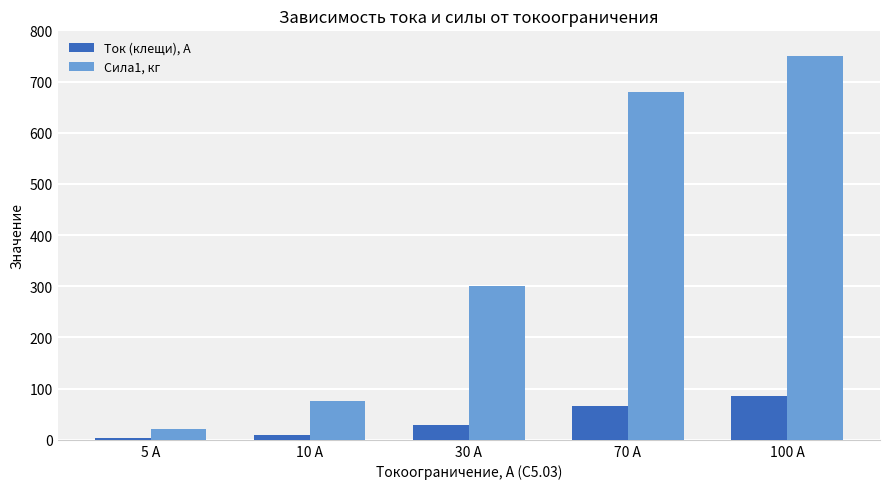

Which series has the largest total across all categories?

Сила1, кг